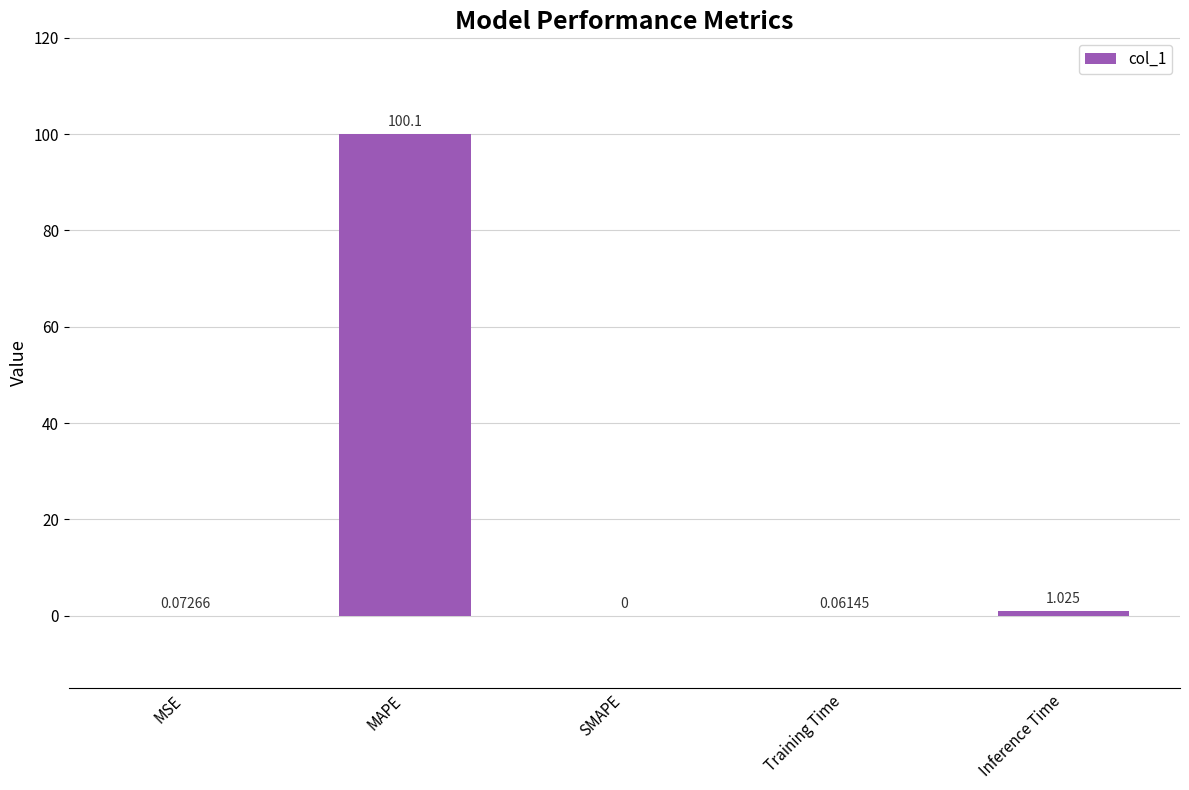

Which label corresponds to the largest value in the chart?

MAPE